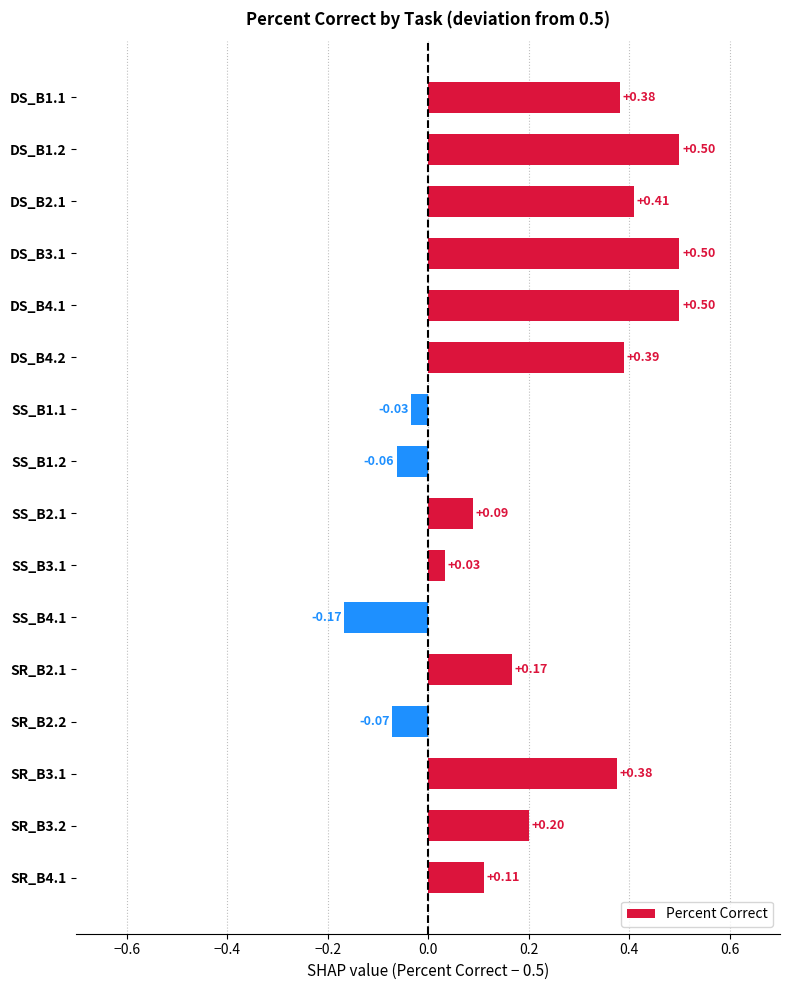

How many values are below 0?

4